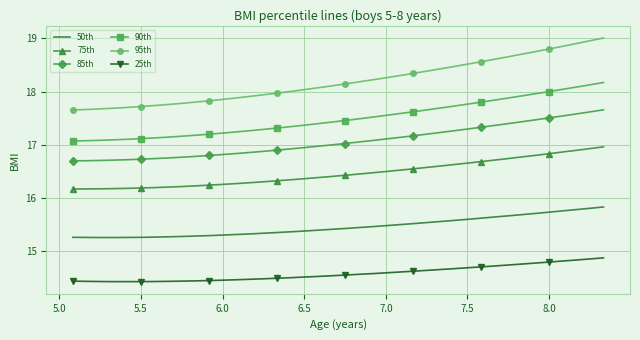

What is the smallest value displayed?

14.4